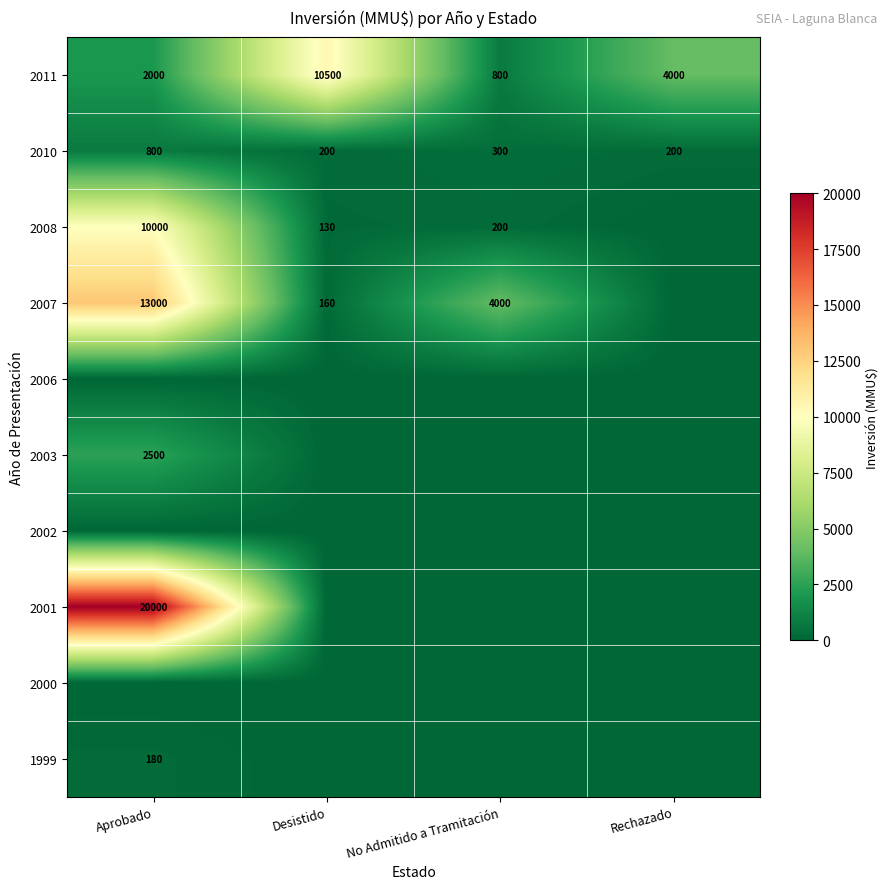

At which label is 2007 closest to 6500?

No Admitido a Tramitación